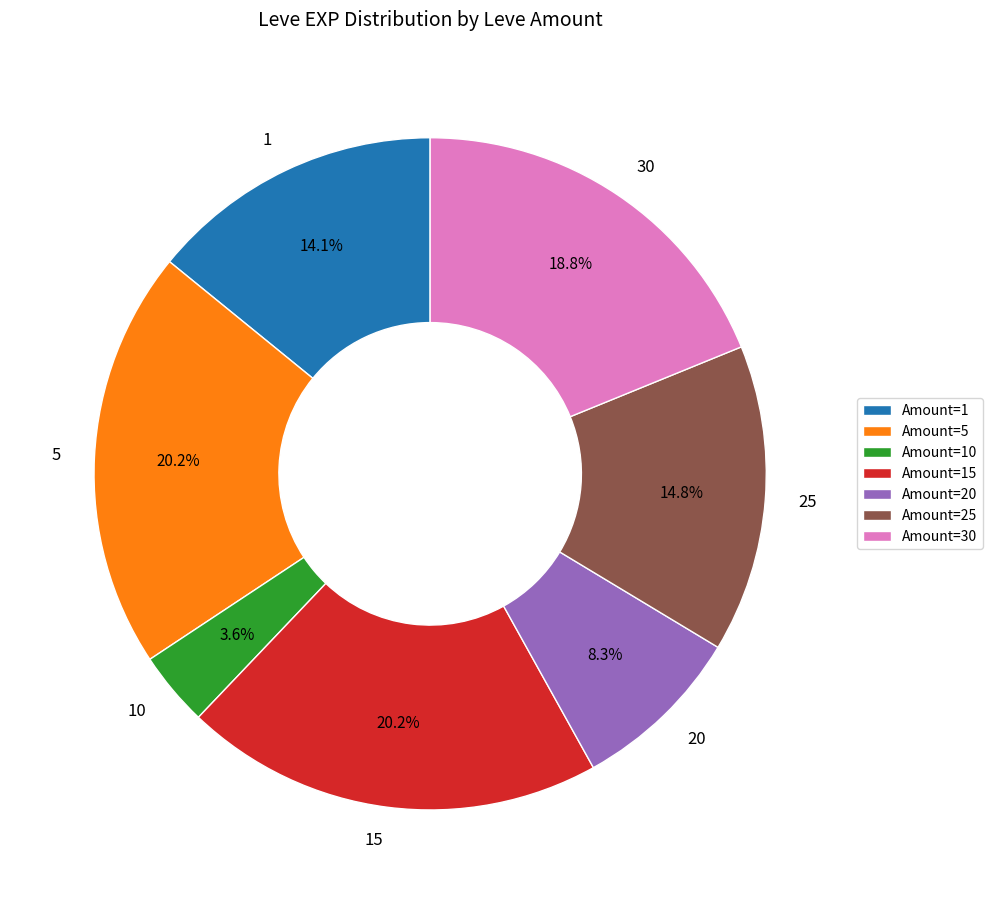

What is the total percentage of 10 and 5?

23.8%